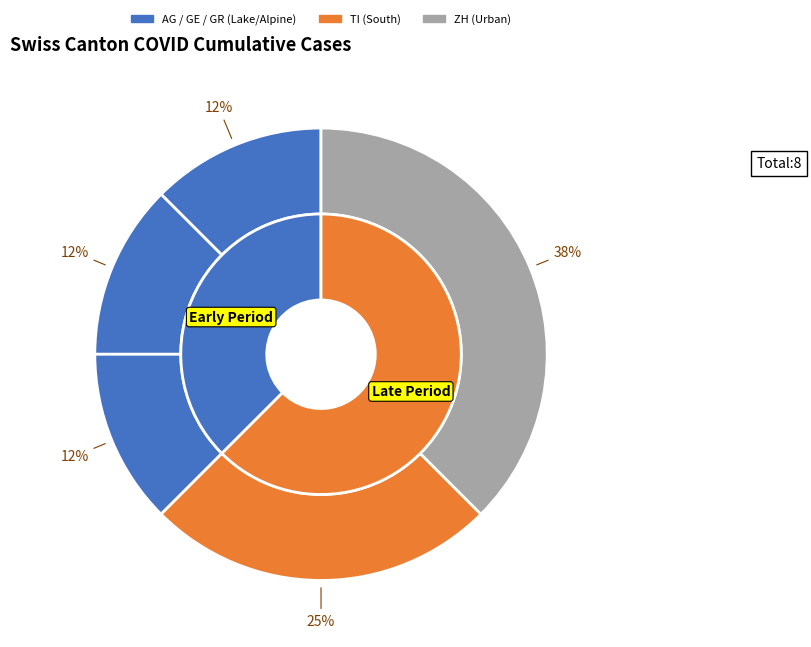

Do 20 and 15 together represent more than half of the pie?

No